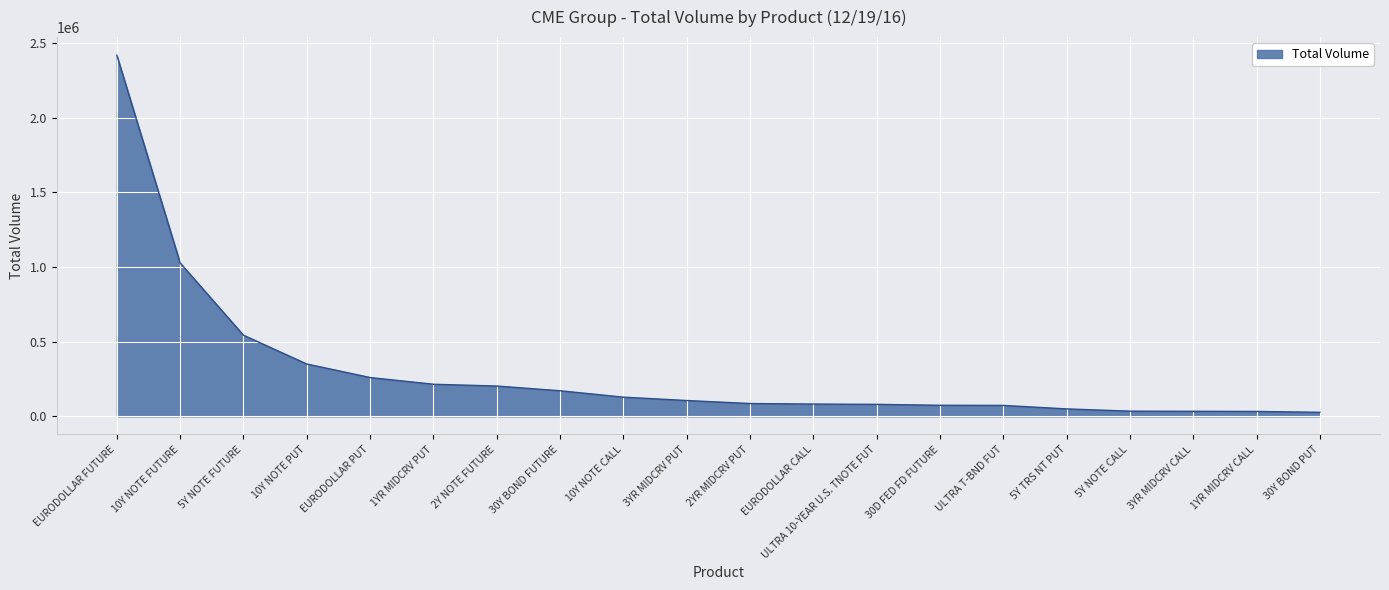

What is the difference between the maximum and minimum values?

2391112